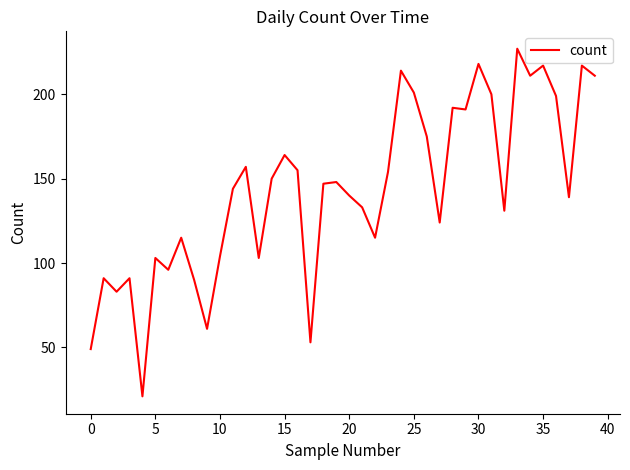

Does the chart display data point markers on the line(s)?

No